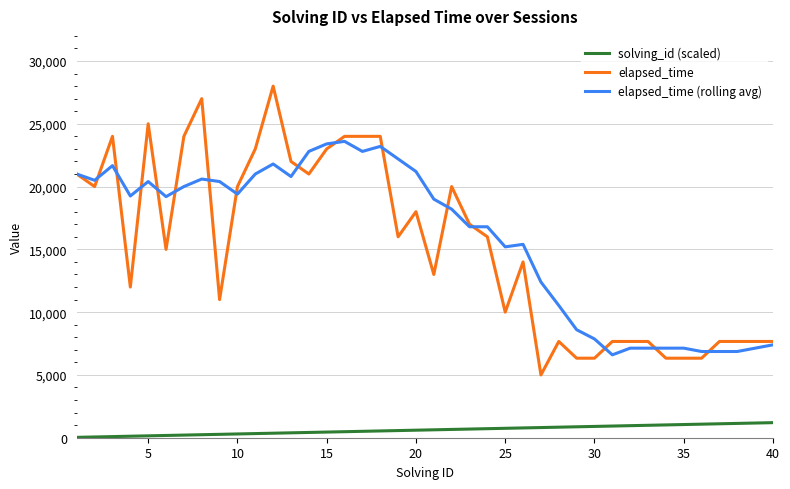

How many series are shown in this chart?

3